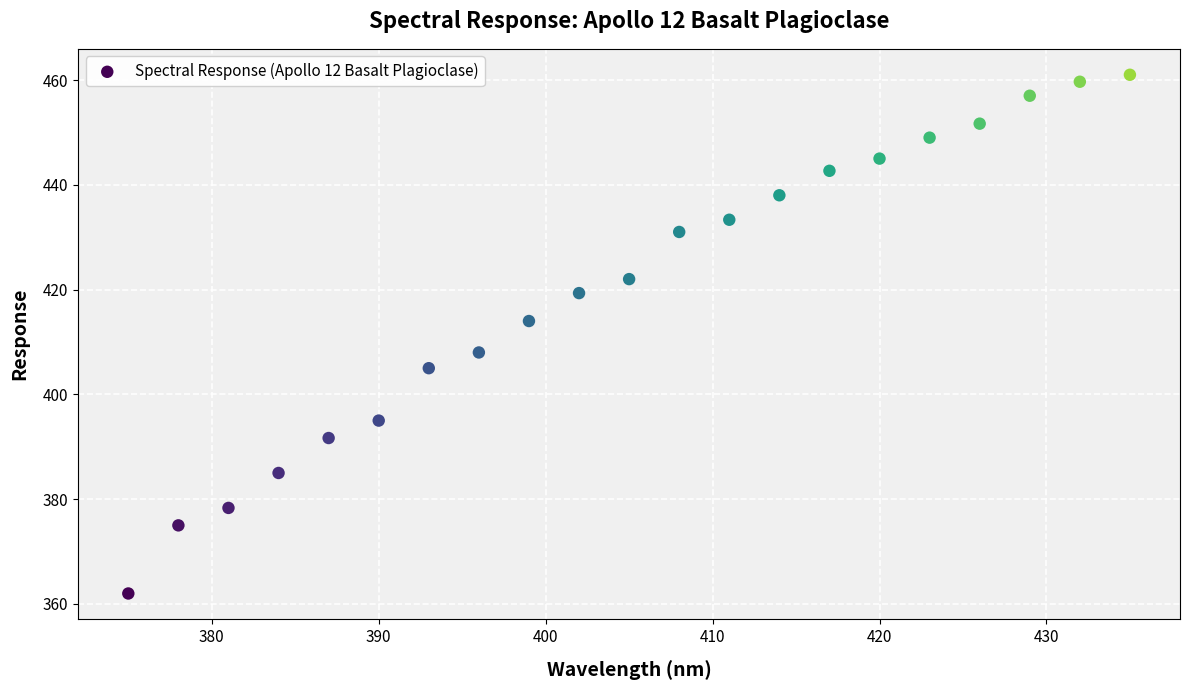

What is the range of X values (max minus min)?

60.0